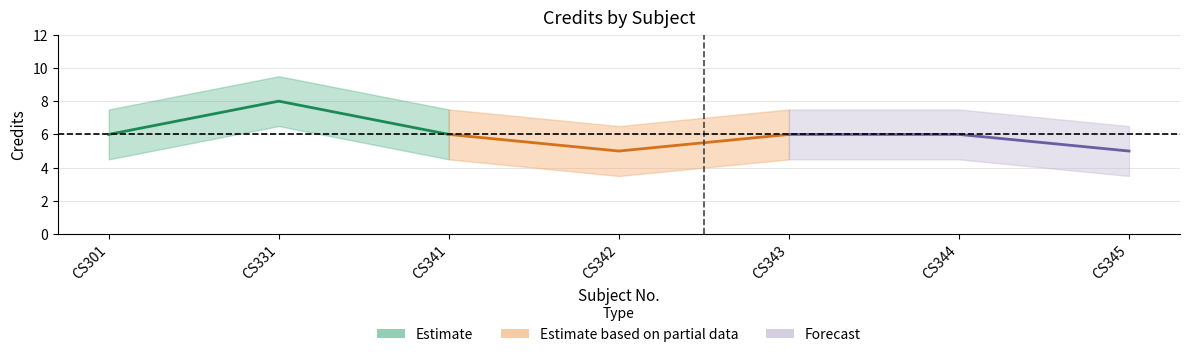

Which series has the largest total across all categories?

Credit (Estimate)